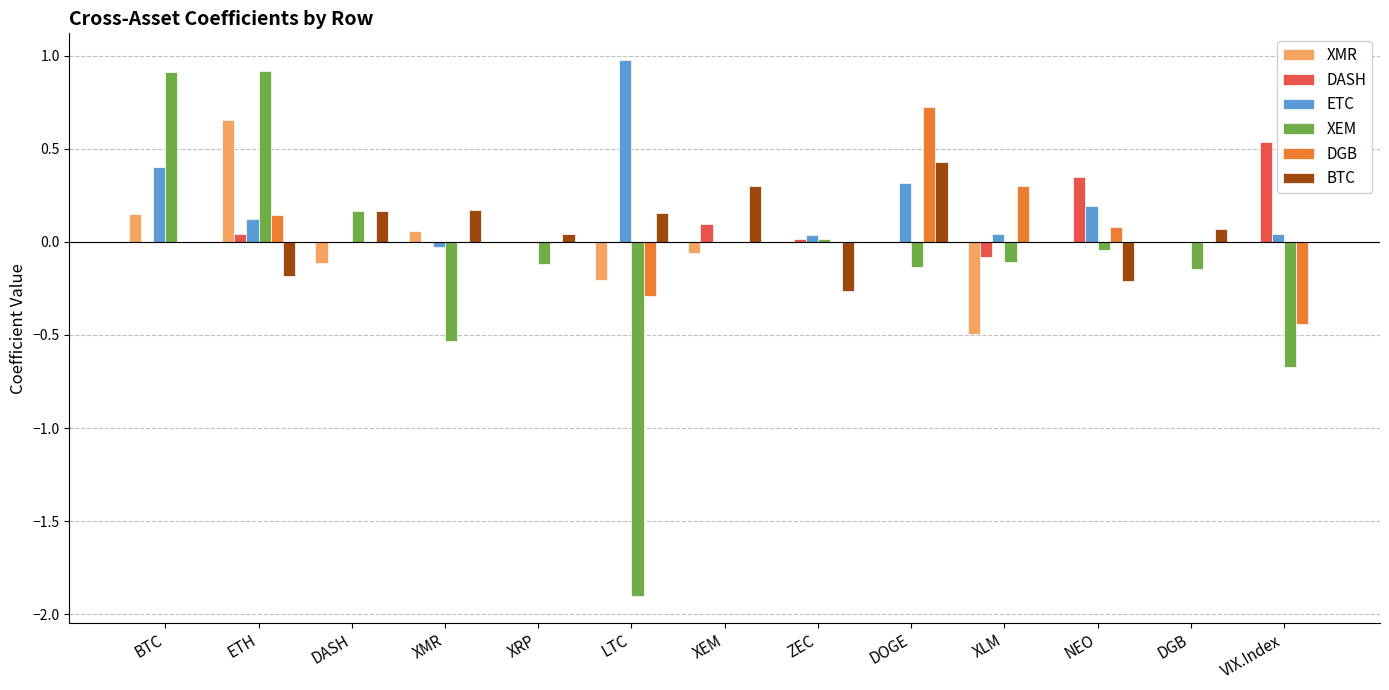

What are all the series names shown in the legend?

XMR, DASH, ETC, XEM, DGB, BTC